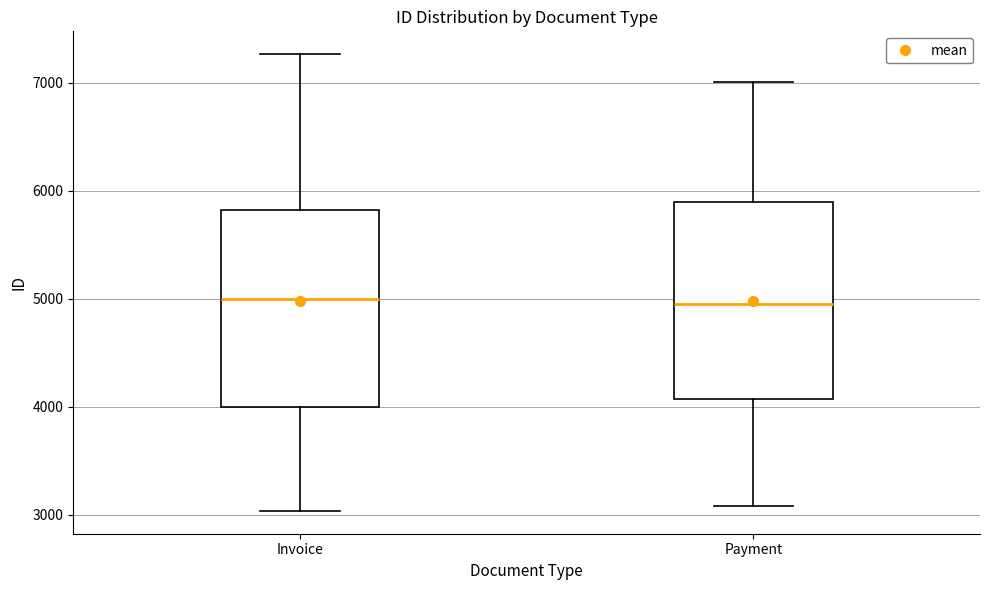

Reading left to right, transcribe this box plot: for each box, give where its median line is, the range the box spans, and where its two whiskers end, as read against the y-axis. The values are not printed on the chart, so give them approximately, as read against the axis.

Invoice: median 5000, box 4000 to 5800, whiskers 3000 to 7300
Payment: median 5000, box 4100 to 5900, whiskers 3100 to 7000